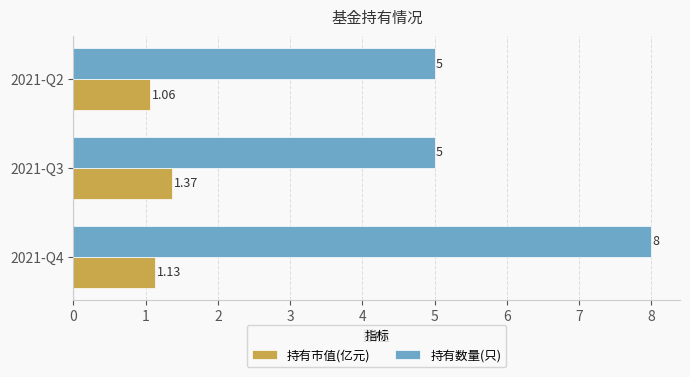

What is the difference between the maximum and minimum values in the 持有数量(只) series?

3.0